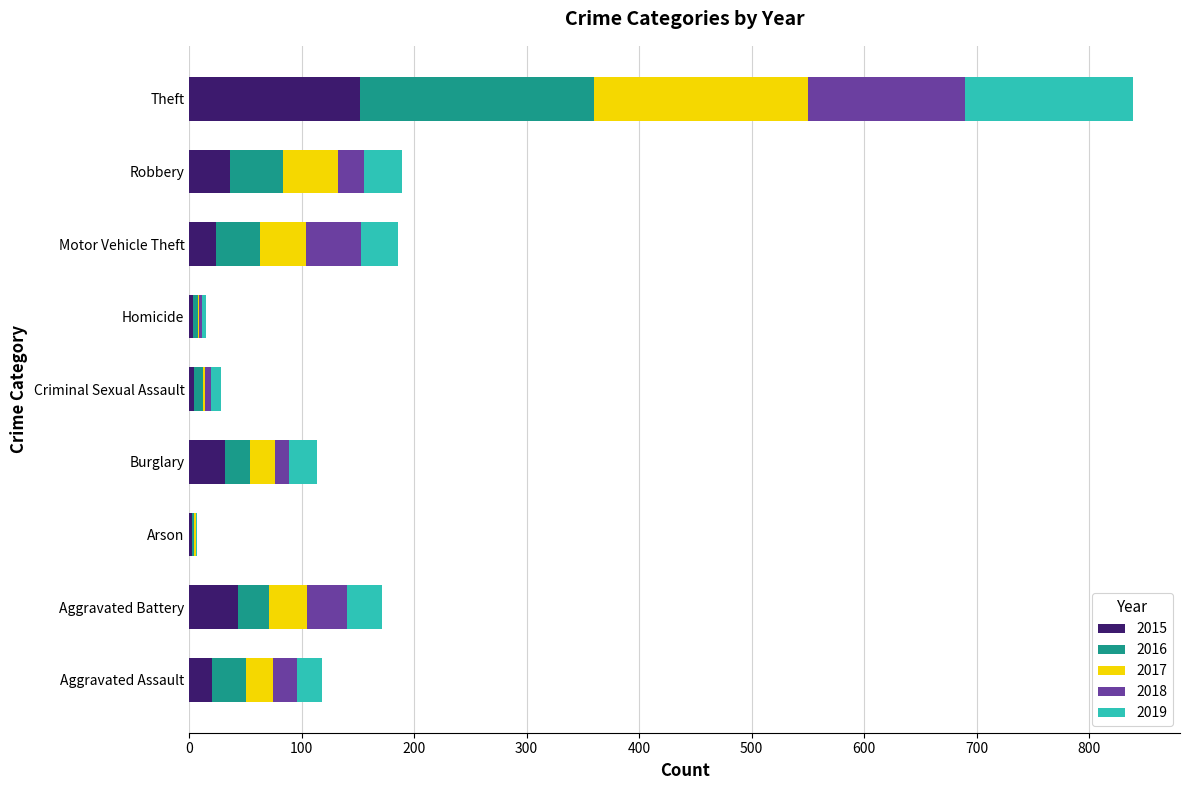

What value does the 2015 series have at Motor Vehicle Theft?

24